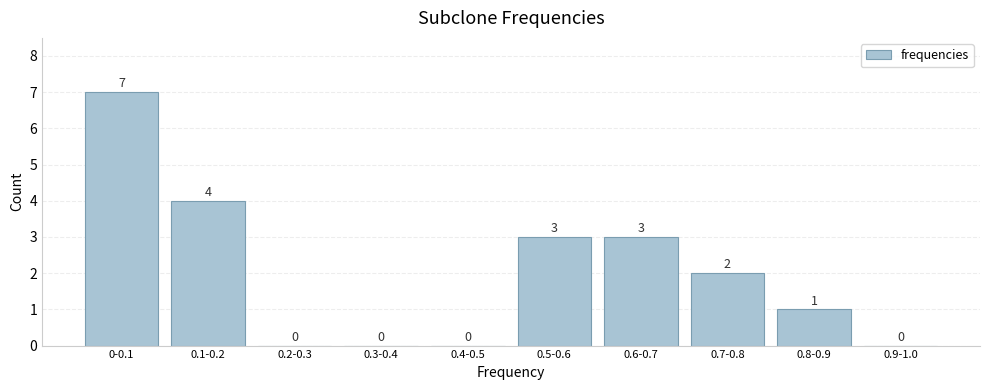

Reading left to right, transcribe all the data shown in this chart.

0-0.1=7	0.1-0.2=4	0.2-0.3=0	0.3-0.4=0	0.4-0.5=0	0.5-0.6=3	0.6-0.7=3	0.7-0.8=2	0.8-0.9=1	0.9-1.0=0